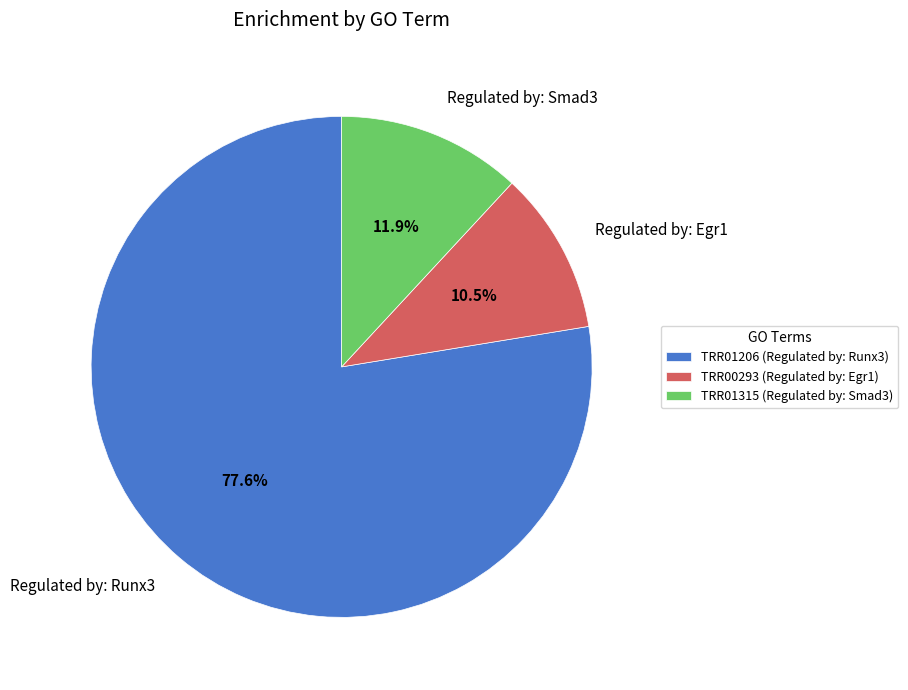

How many slices are in this pie chart?

3